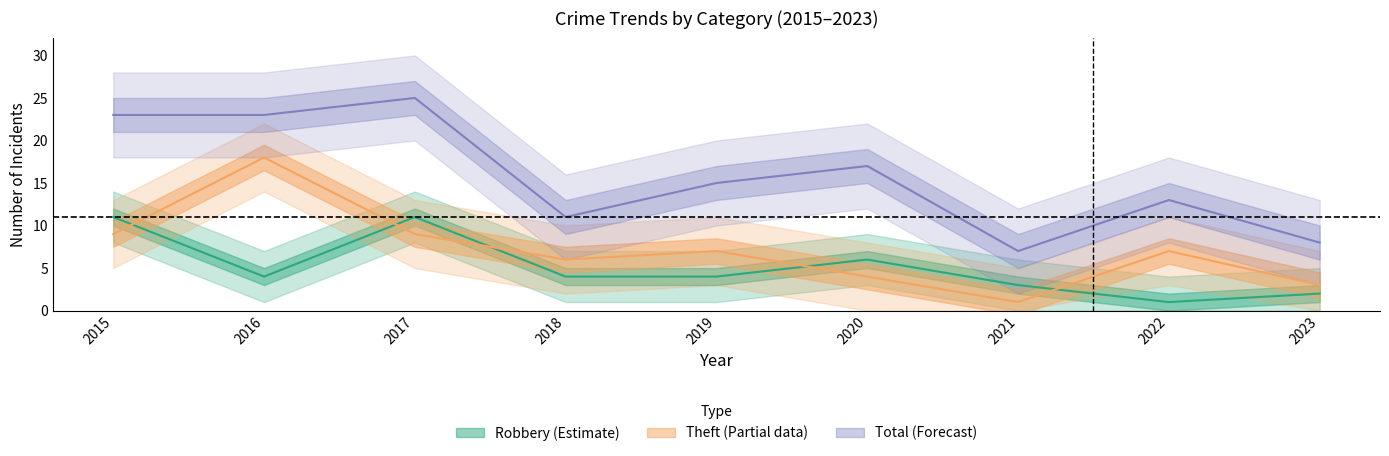

At which label does Robbery first exceed 4?

2015